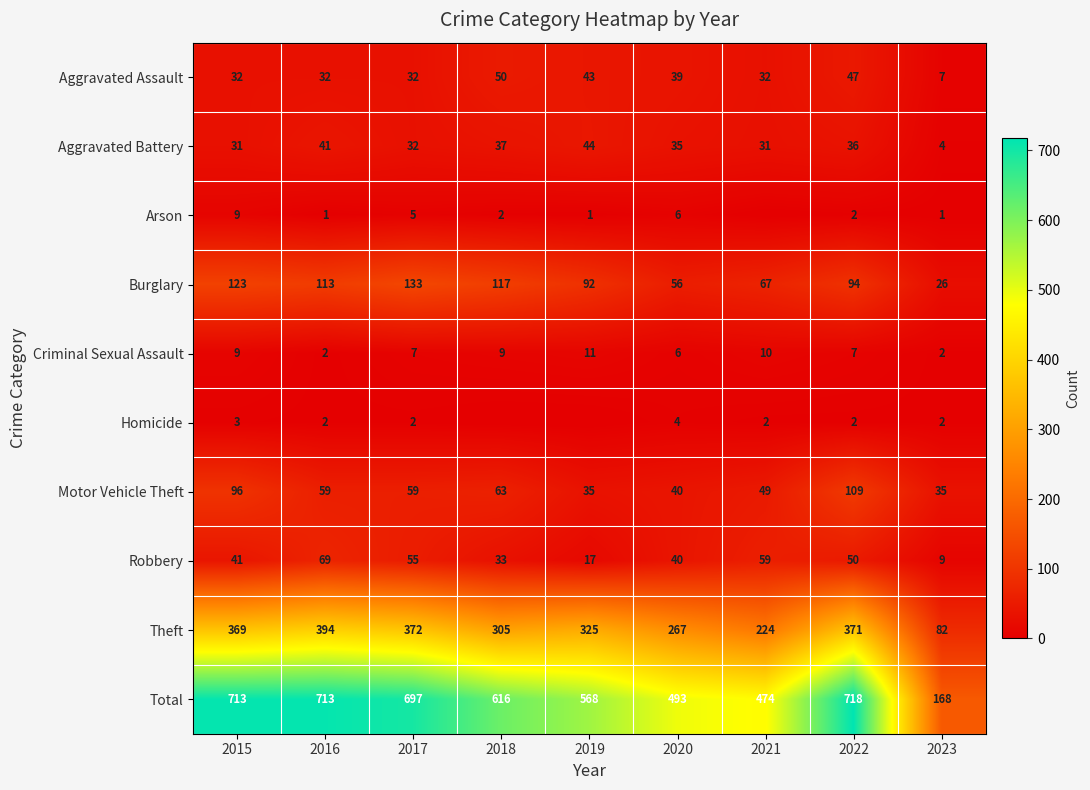

At which label is Arson closest to 4?

2017